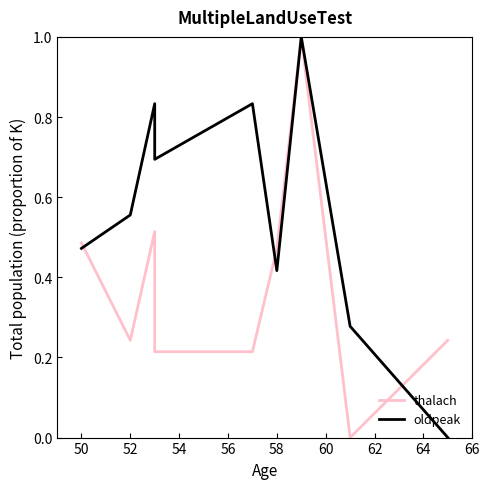

What value does the thalach series have at 56?

0.2